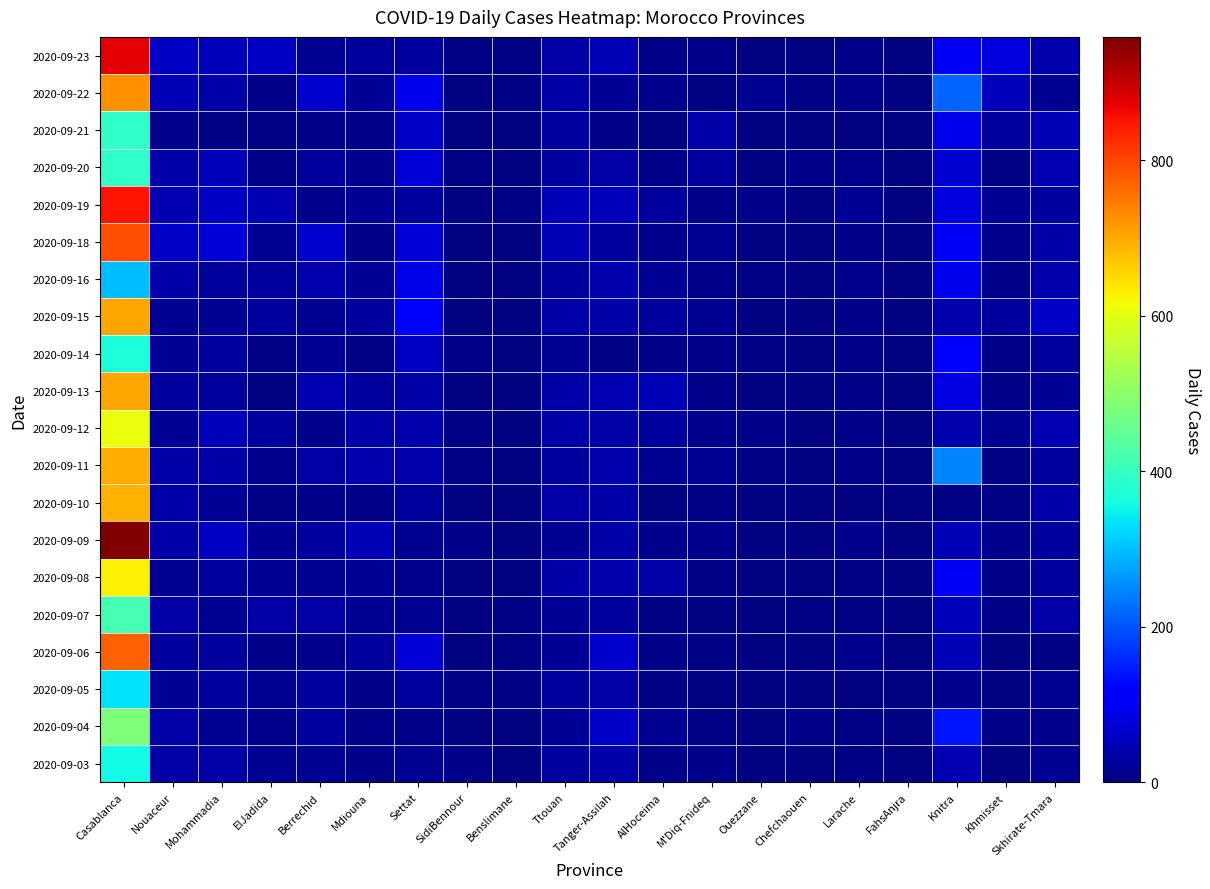

Count the number of data series in this chart.

20